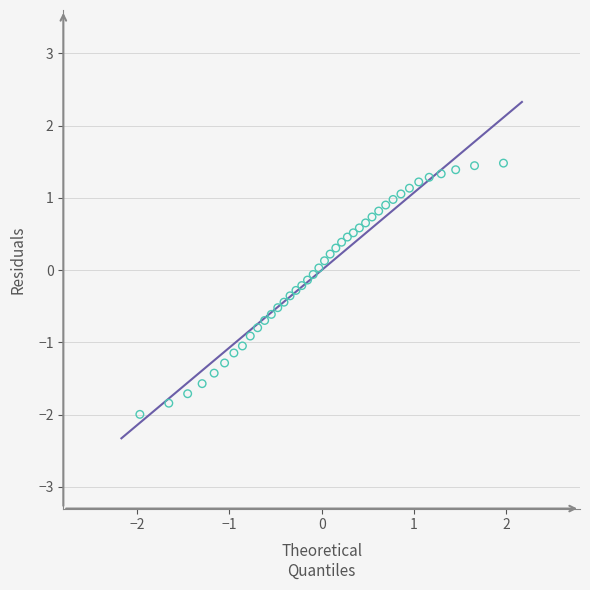

What is the range of Y values (max minus min)?

3.5